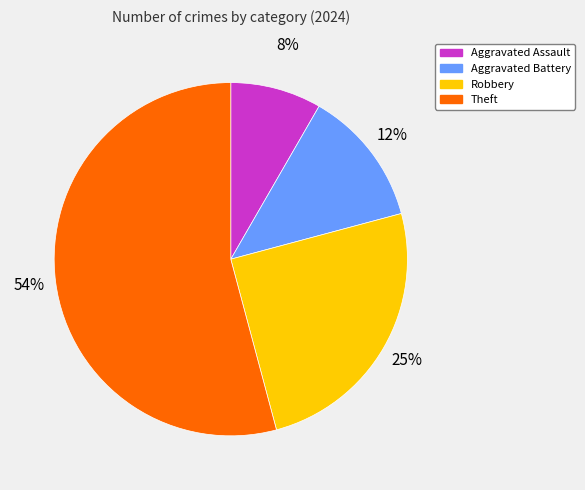

Is the sum of Theft and Robbery greater than half?

Yes